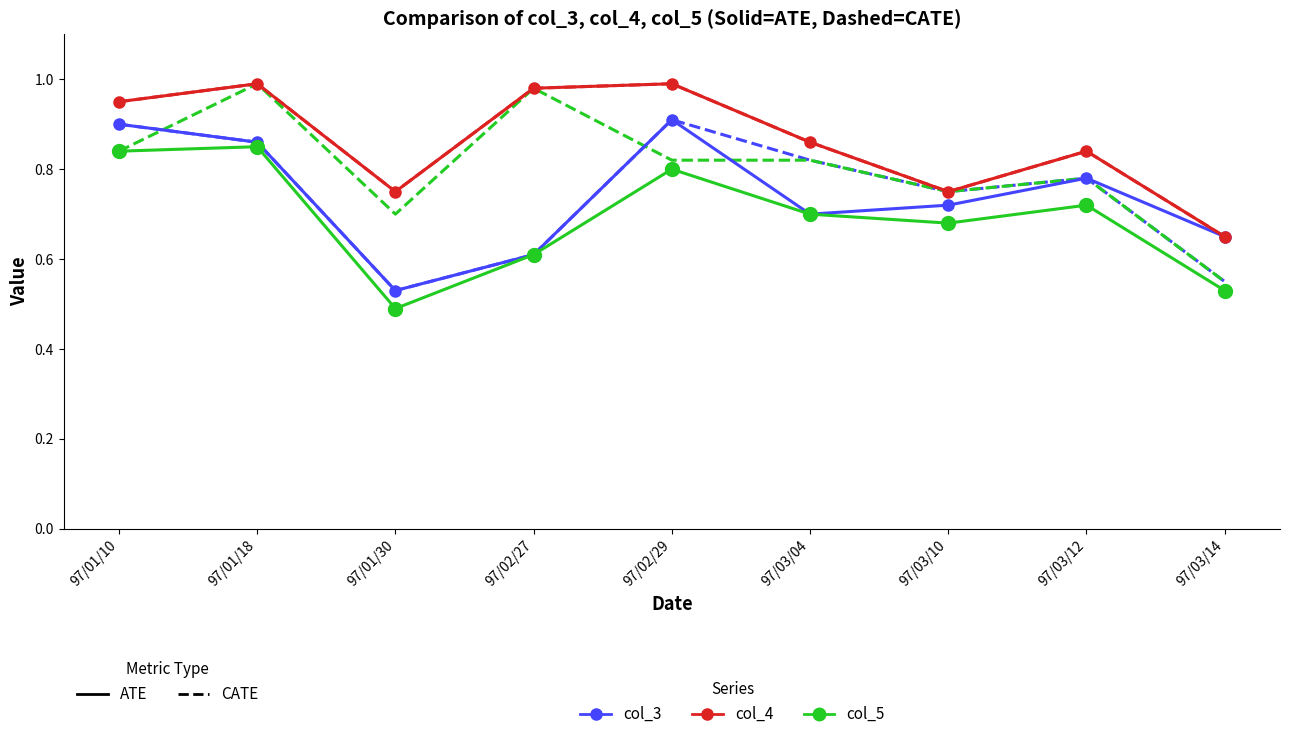

What is the greatest value displayed?

1.0